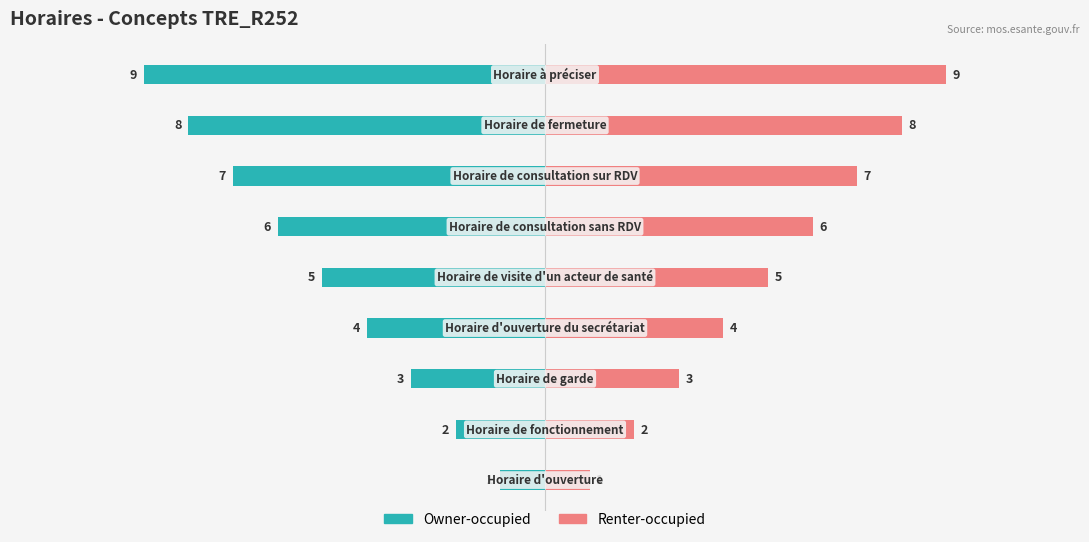

What is the value of the Owner-occupied bar at the 9th from the left?

-9